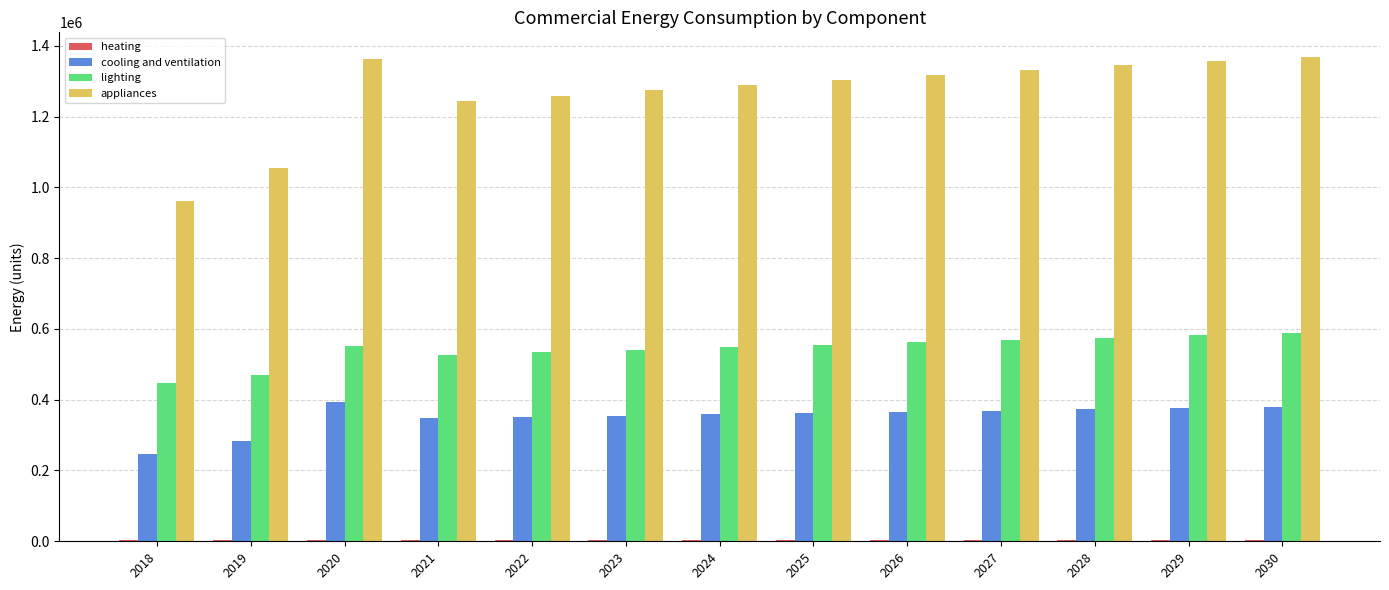

The value of appliances at 2022 is 1258940.7. True or false?

True